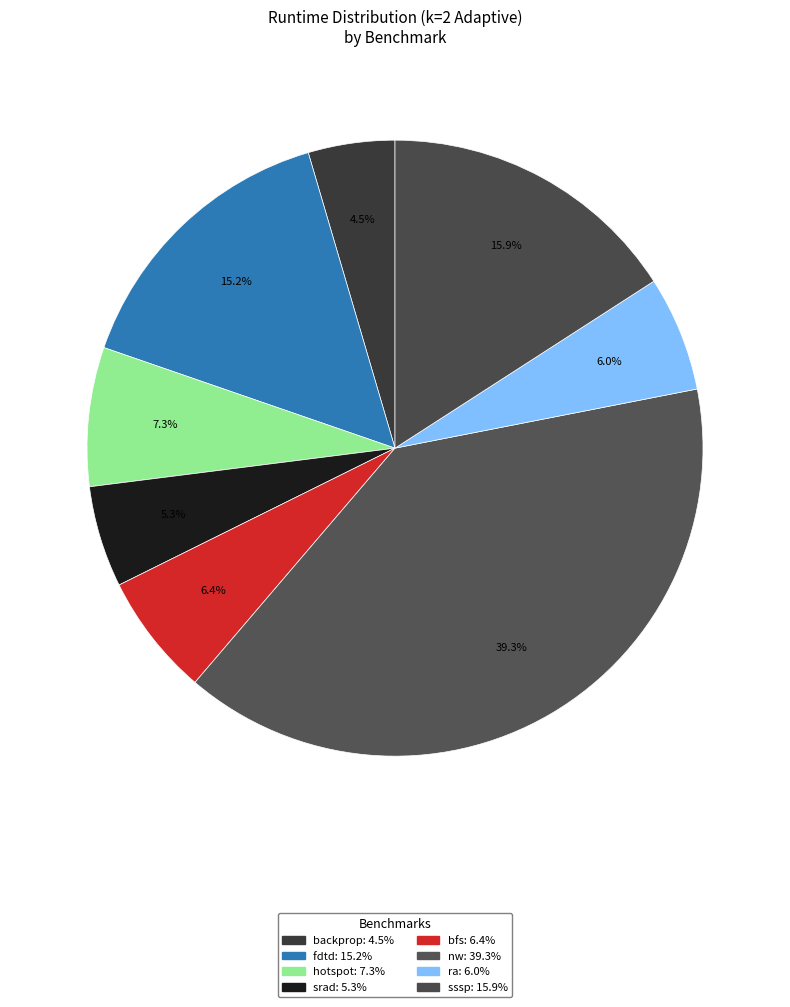

To the nearest percent, what percentage of the pie is nw?

39%